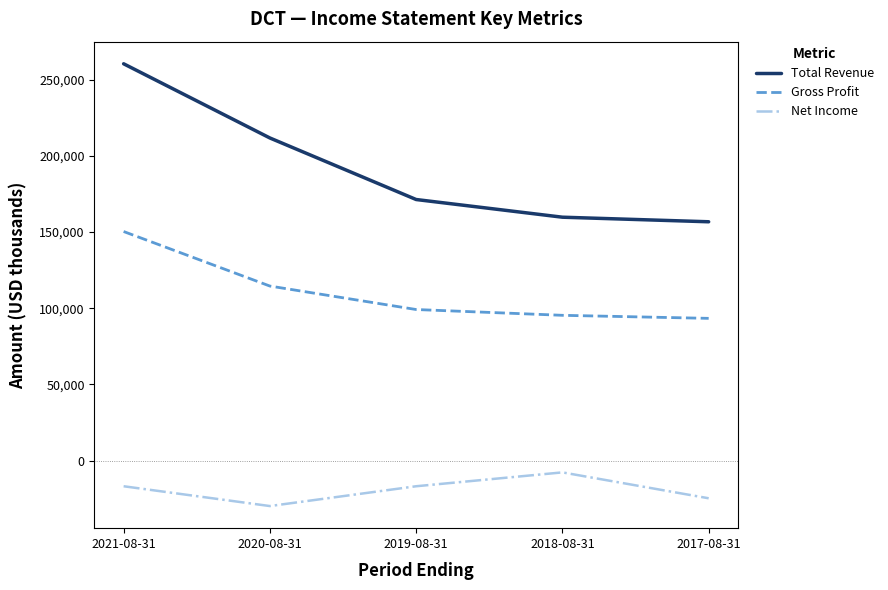

Rank the series by their average value, from highest to lowest.

Total Revenue, Gross Profit, Net Income